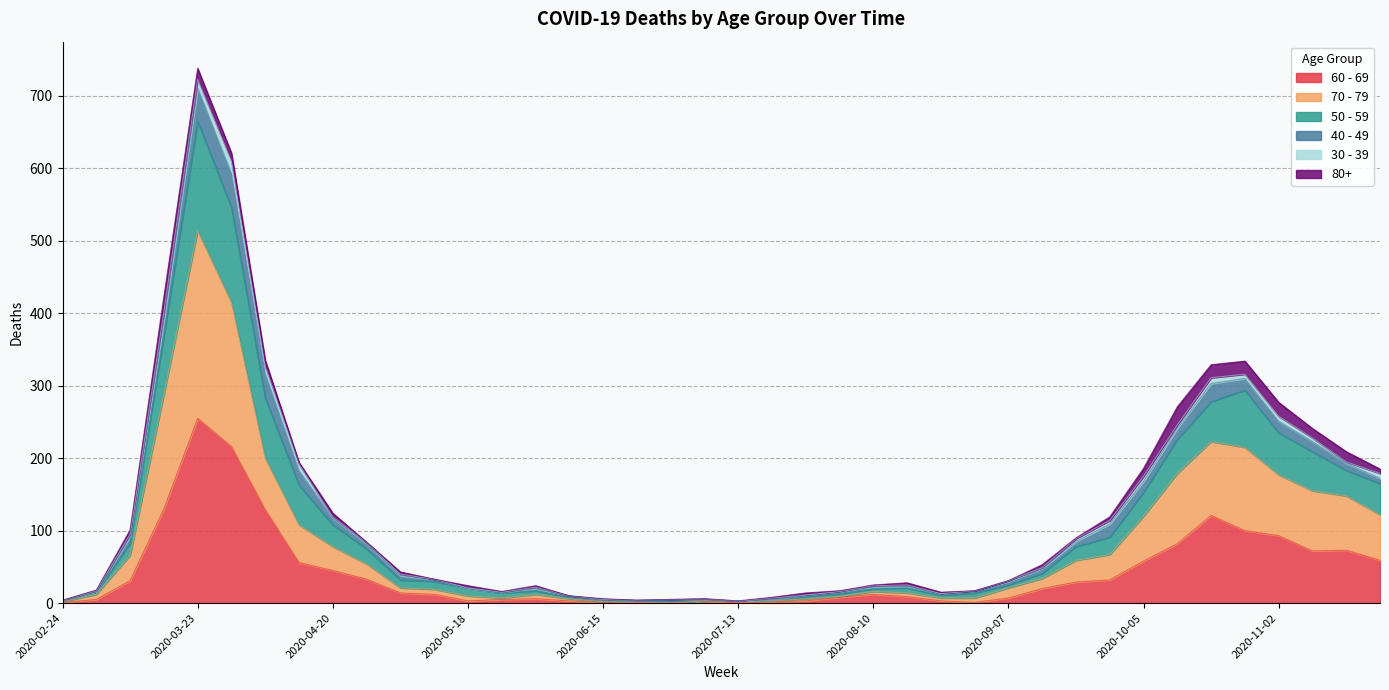

In 50 - 59, how many points are lower than both neighbors (excluding endpoints)?

4